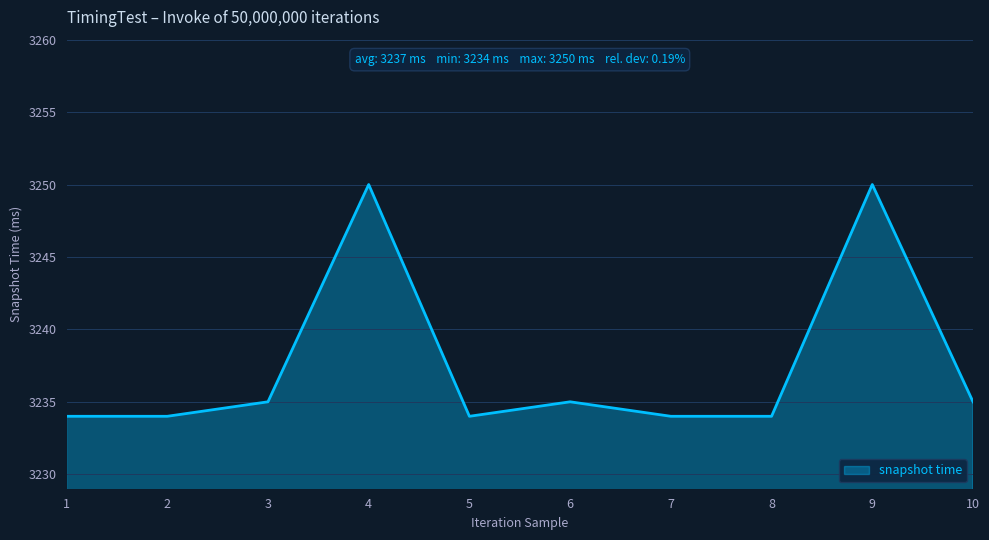

Reading right to left, list all the values displayed in this chart.

10=3235	9=3250	8=3234	7=3234	6=3235	5=3234	4=3250	3=3235	2=3234	1=3234